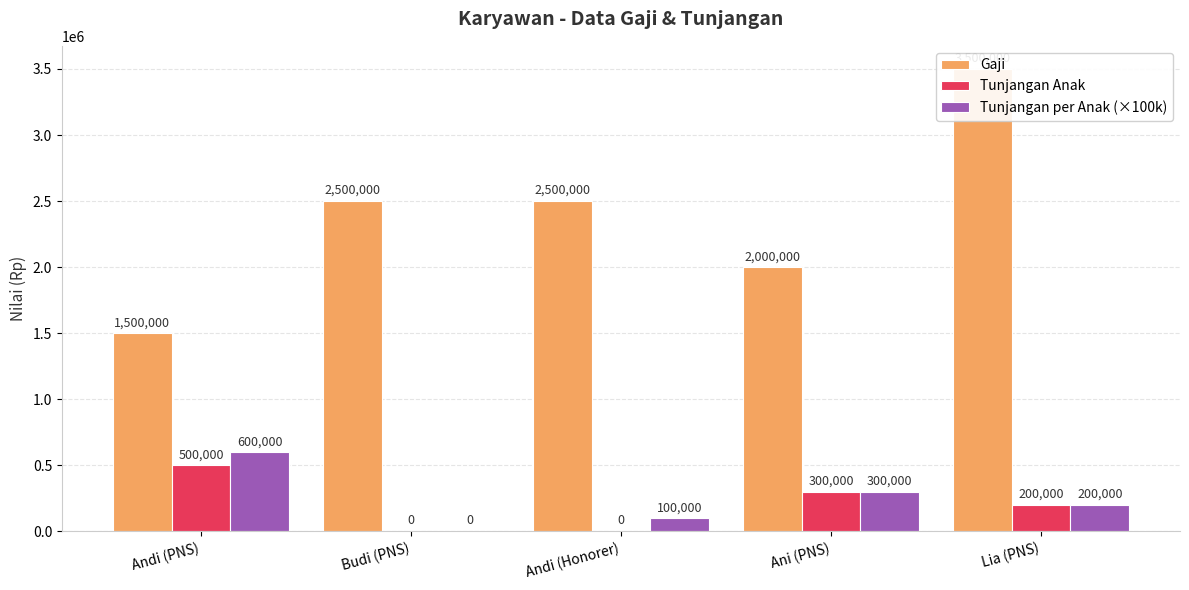

How many groups of bars are there?

5